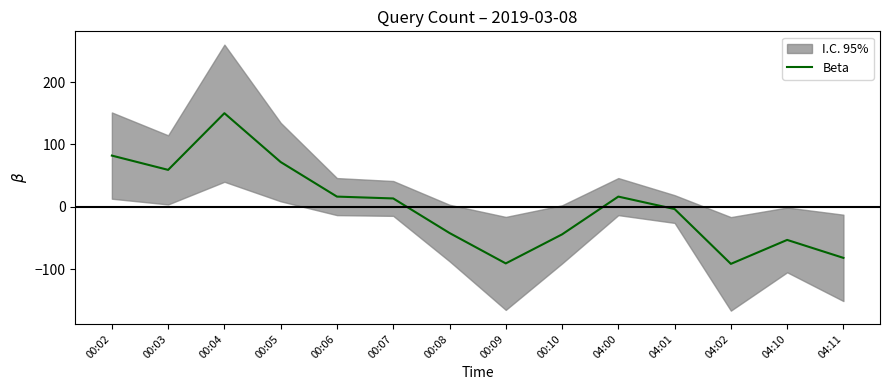

Which category has the highest value across all series?

00:04